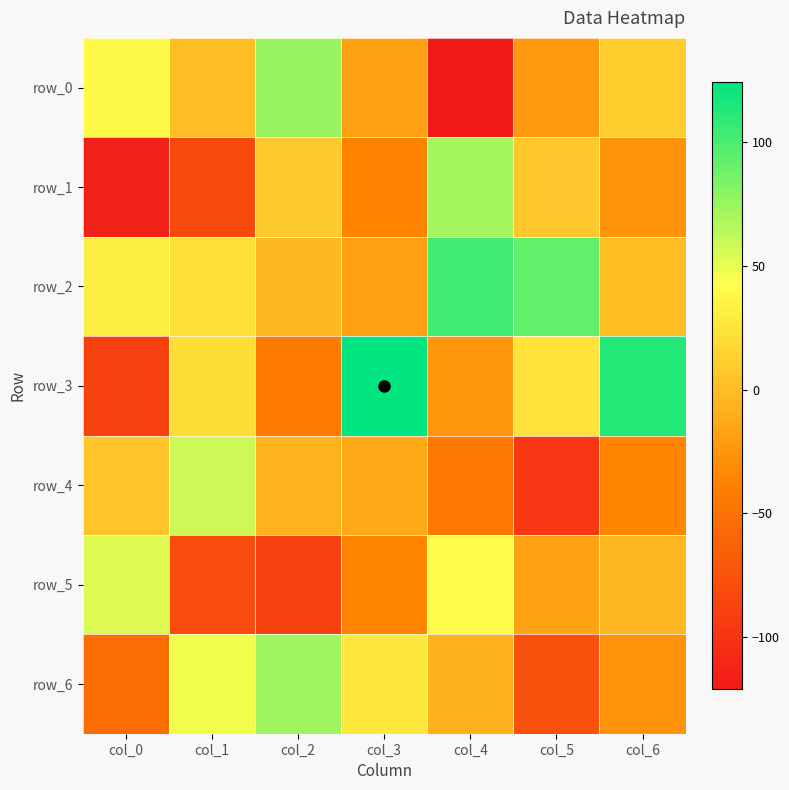

How many data points in row_3 are less than 21?

3